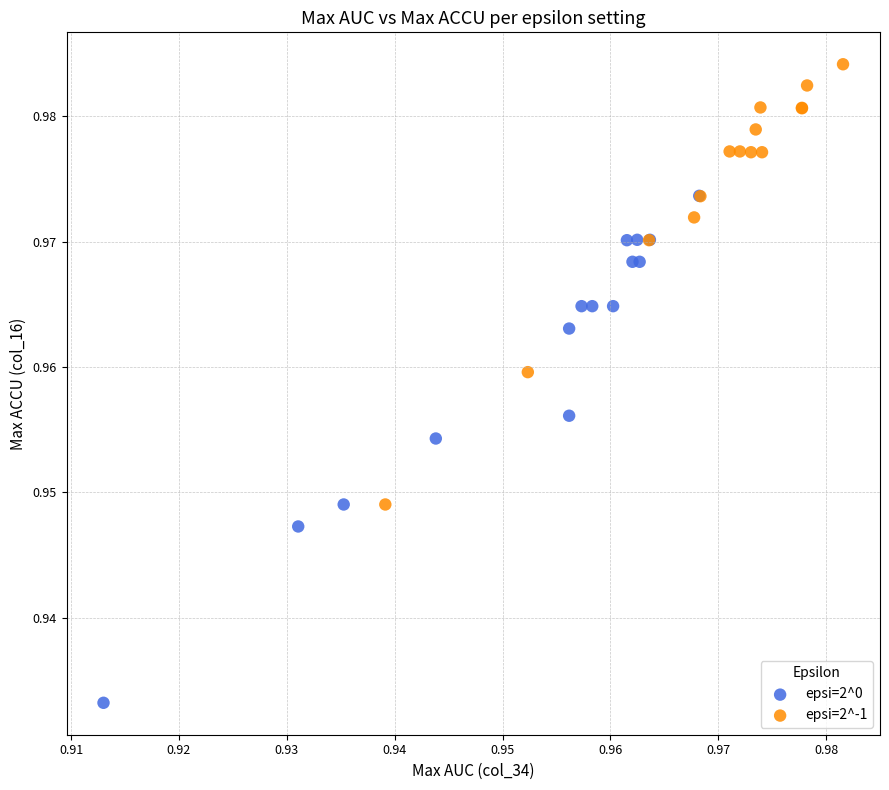

Which series contains the lowest Y value?

epsi=2^0